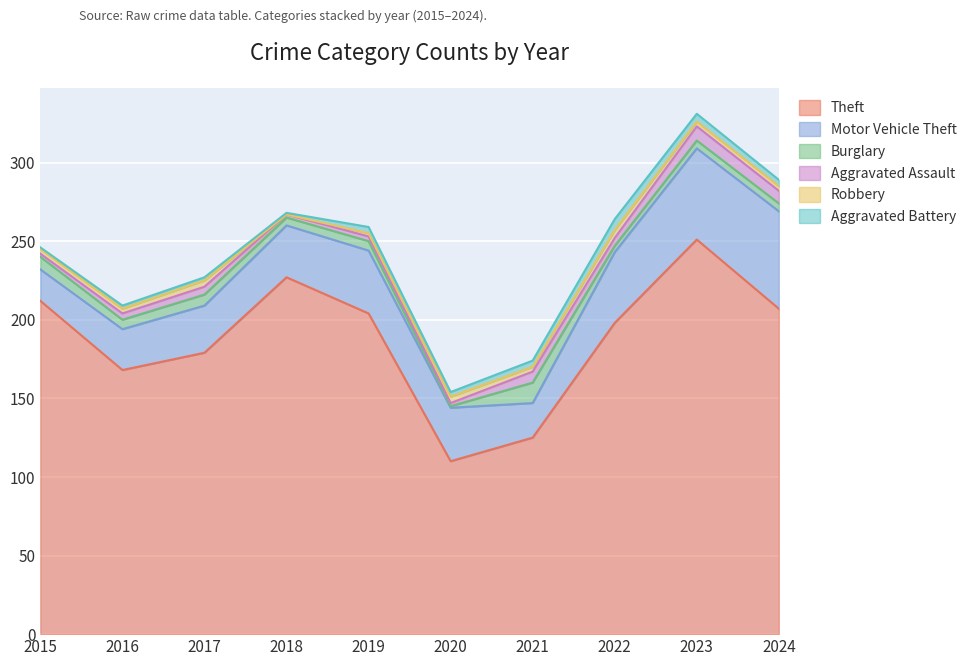

Where is the first local maximum for Theft?

2018